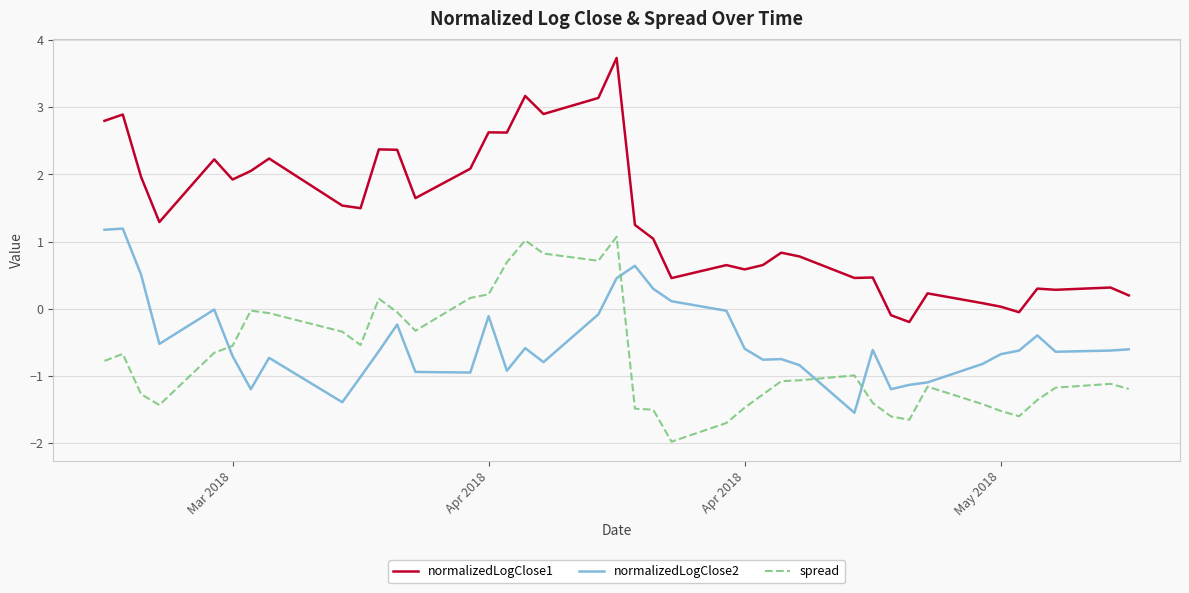

Does the chart display data point markers on the line(s)?

No